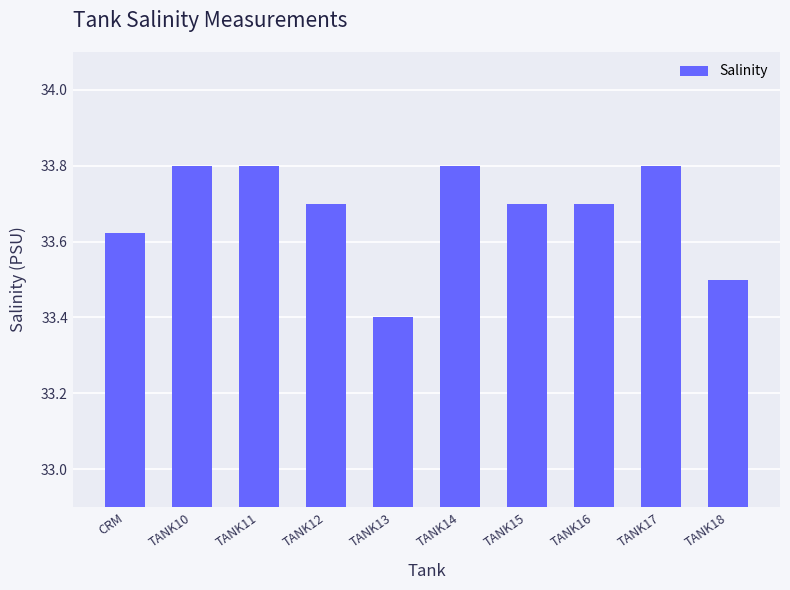

The value at TANK16 is 33.7. True or false?

True